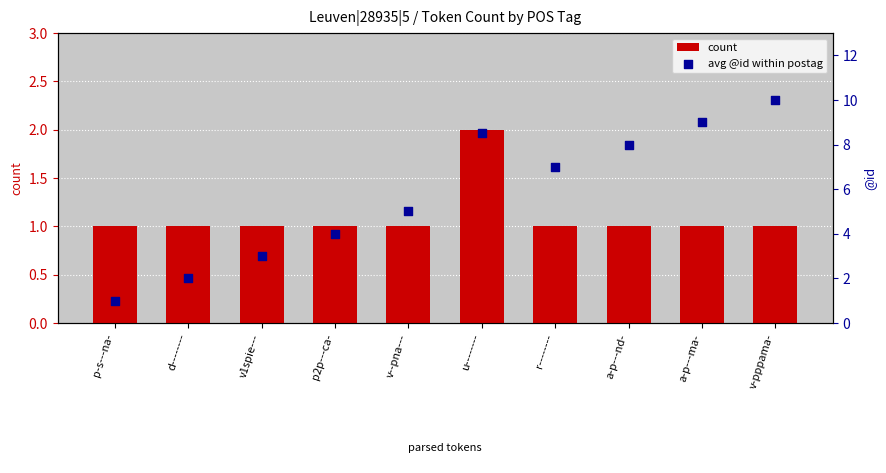

At which category is the sum across all series the highest?

v-pppama-